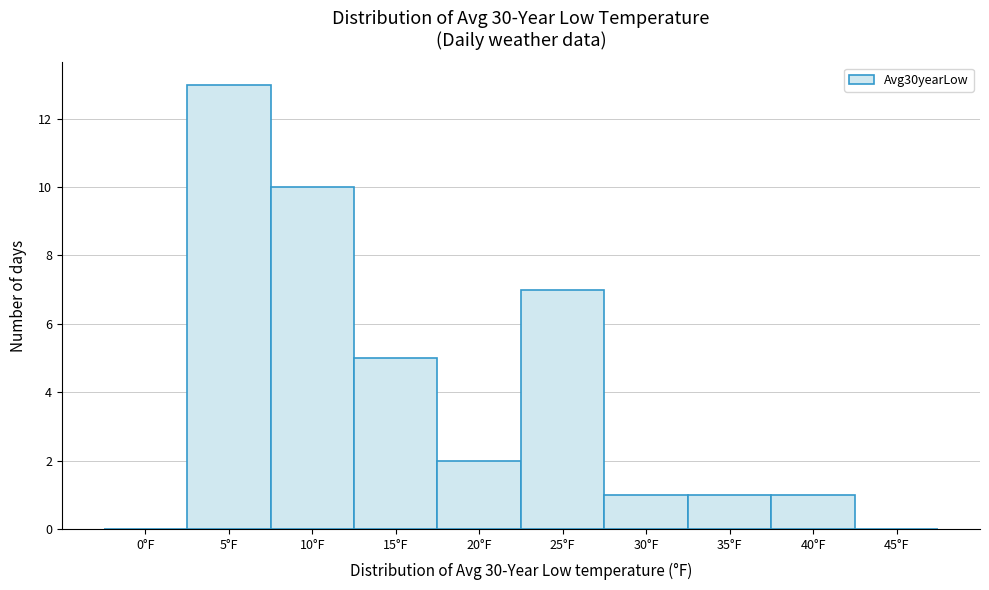

Reading left to right, extract all data points from this chart.

0°F=0	5°F=13	10°F=10	15°F=5	20°F=2	25°F=7	30°F=1	35°F=1	40°F=1	45°F=0